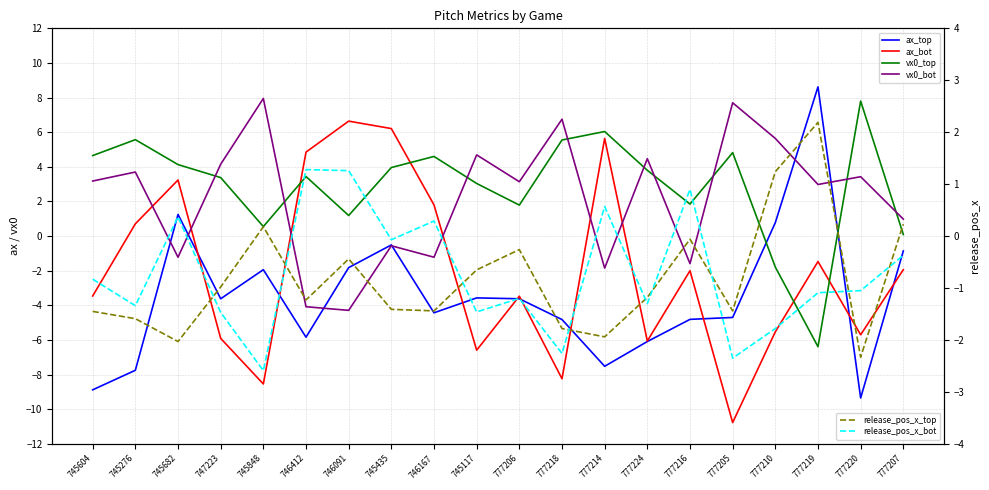

What is the label of the 1st point from the left?

745604